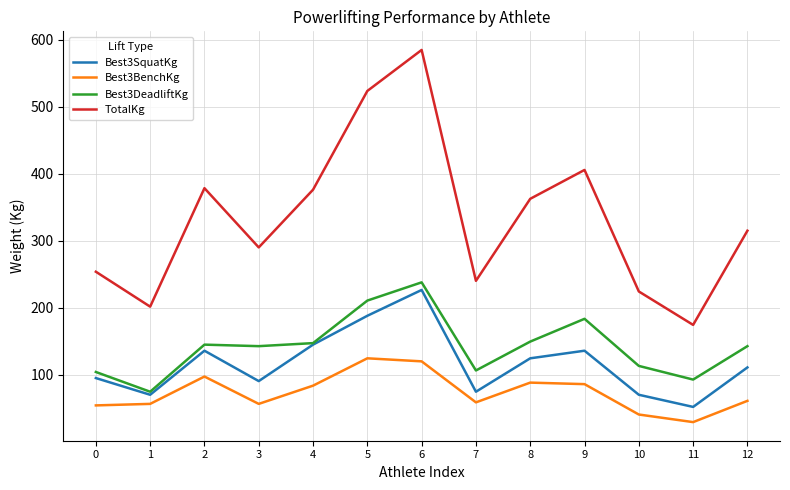

Which series has the widest spread of values?

TotalKg